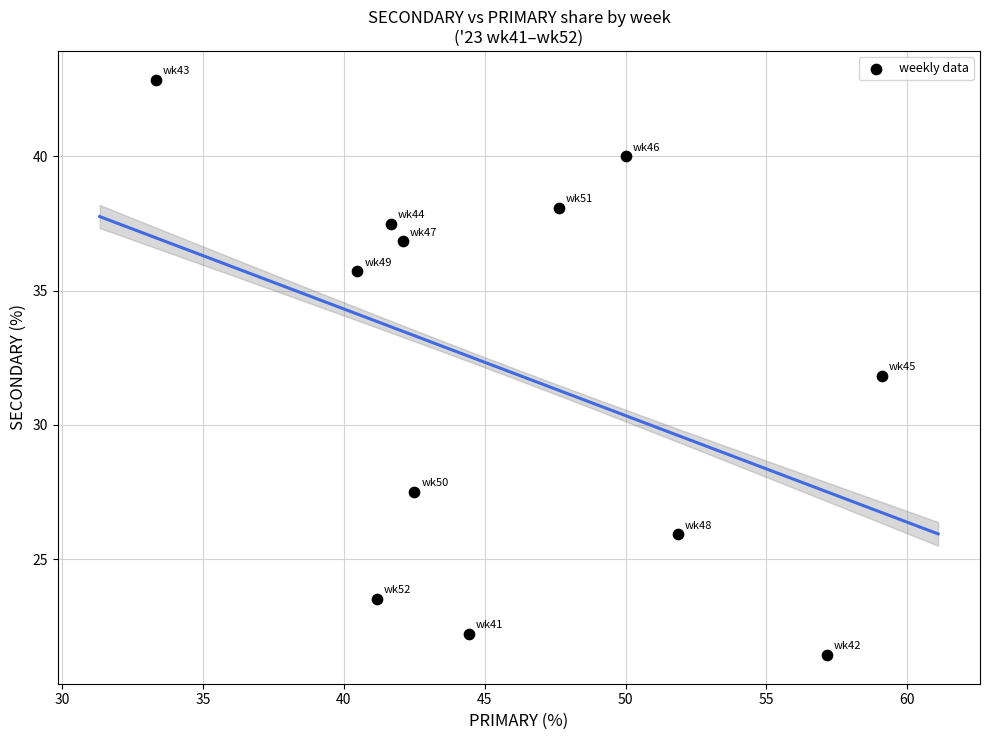

What is the range of Y values (max minus min)?

21.4